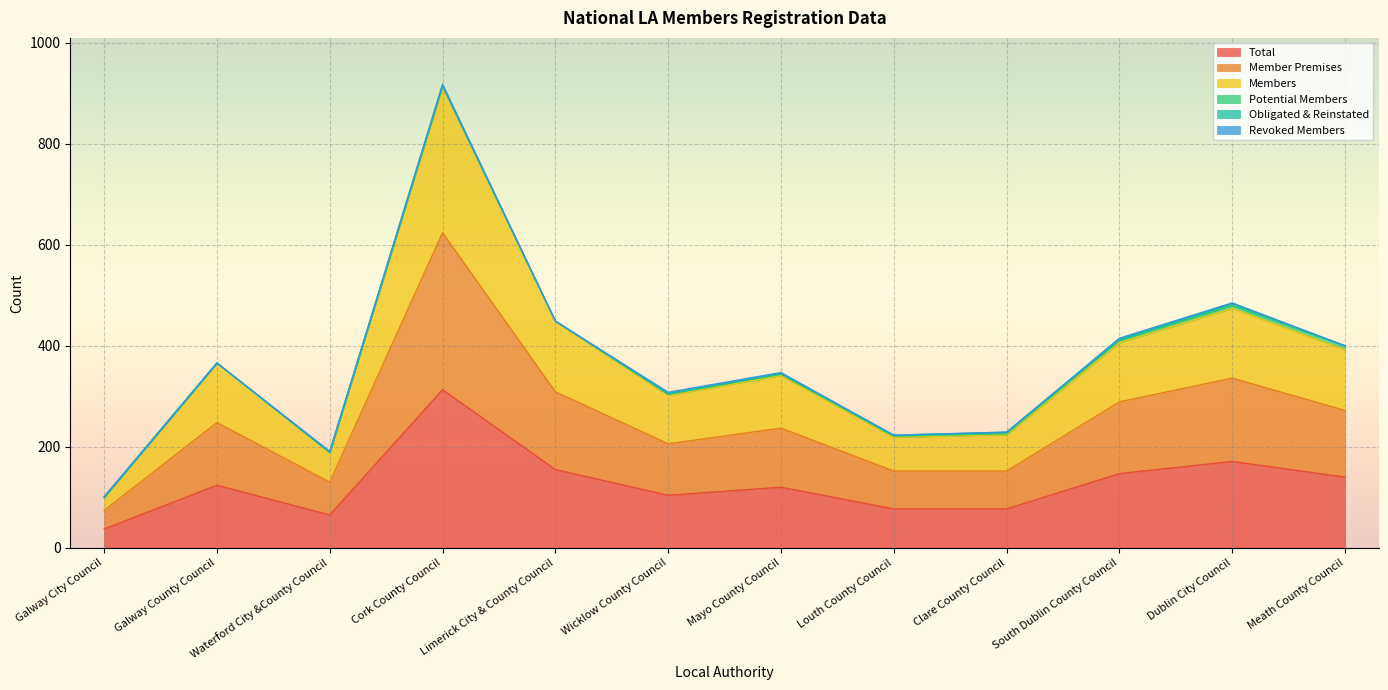

What is the minimum value for Total?

37